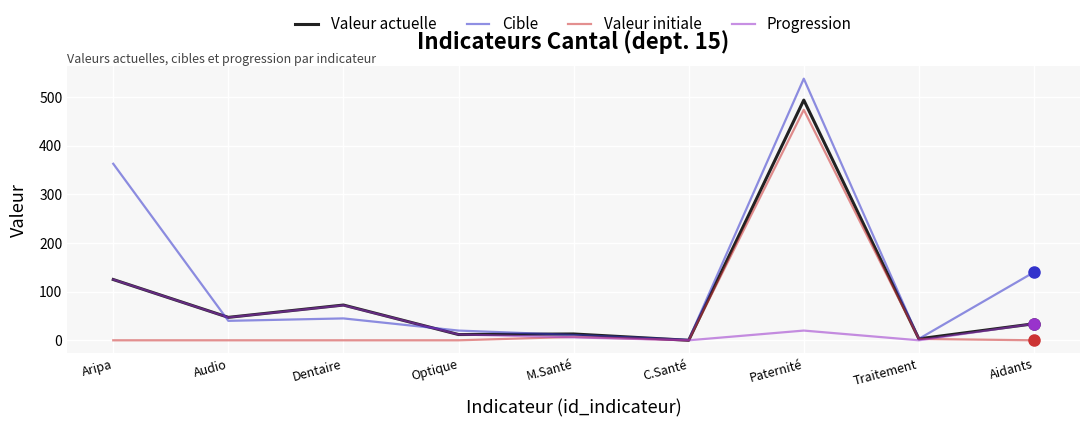

What is the approximate value of Cible at Aripa?

363.0